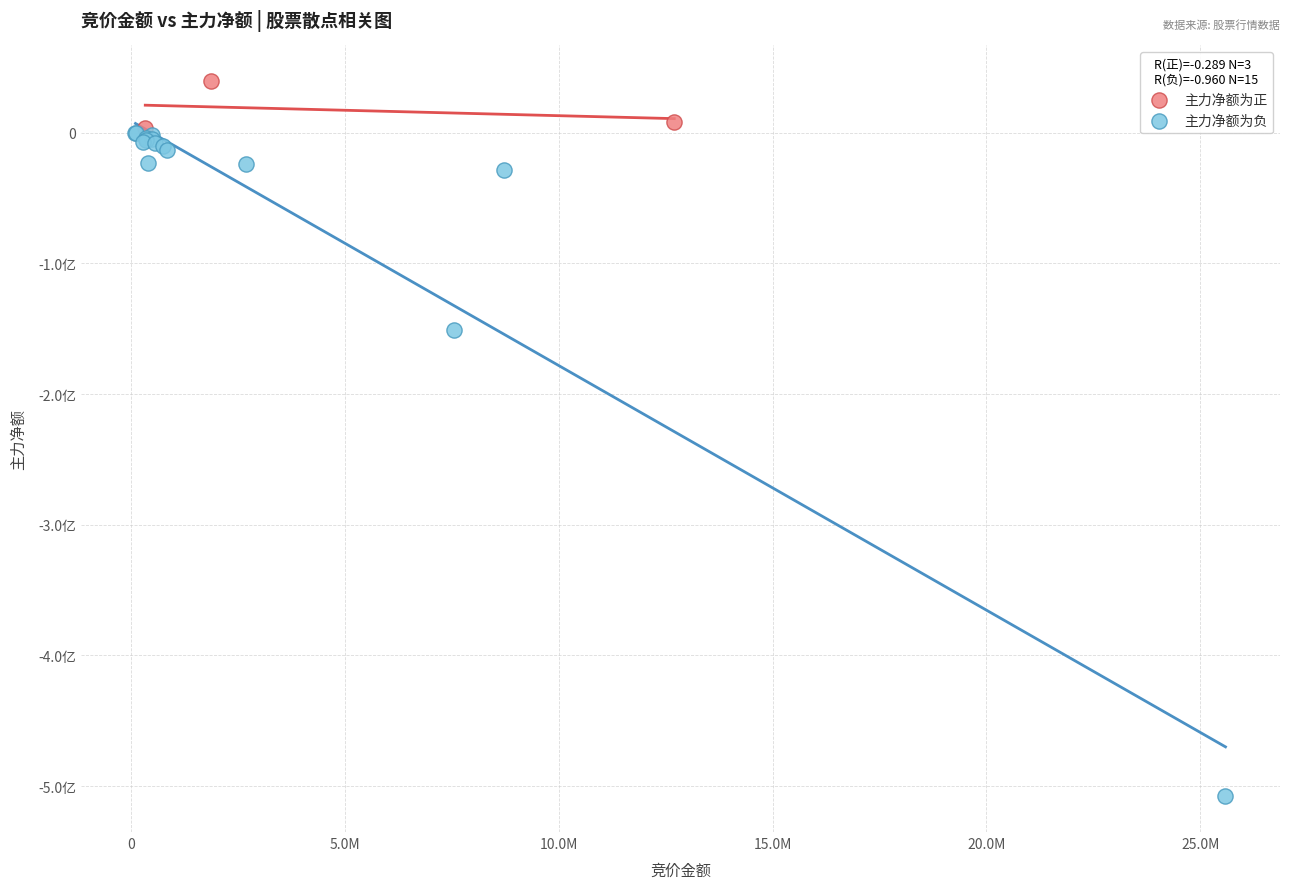

Which series has the largest Y range (max minus min)?

主力净额为负